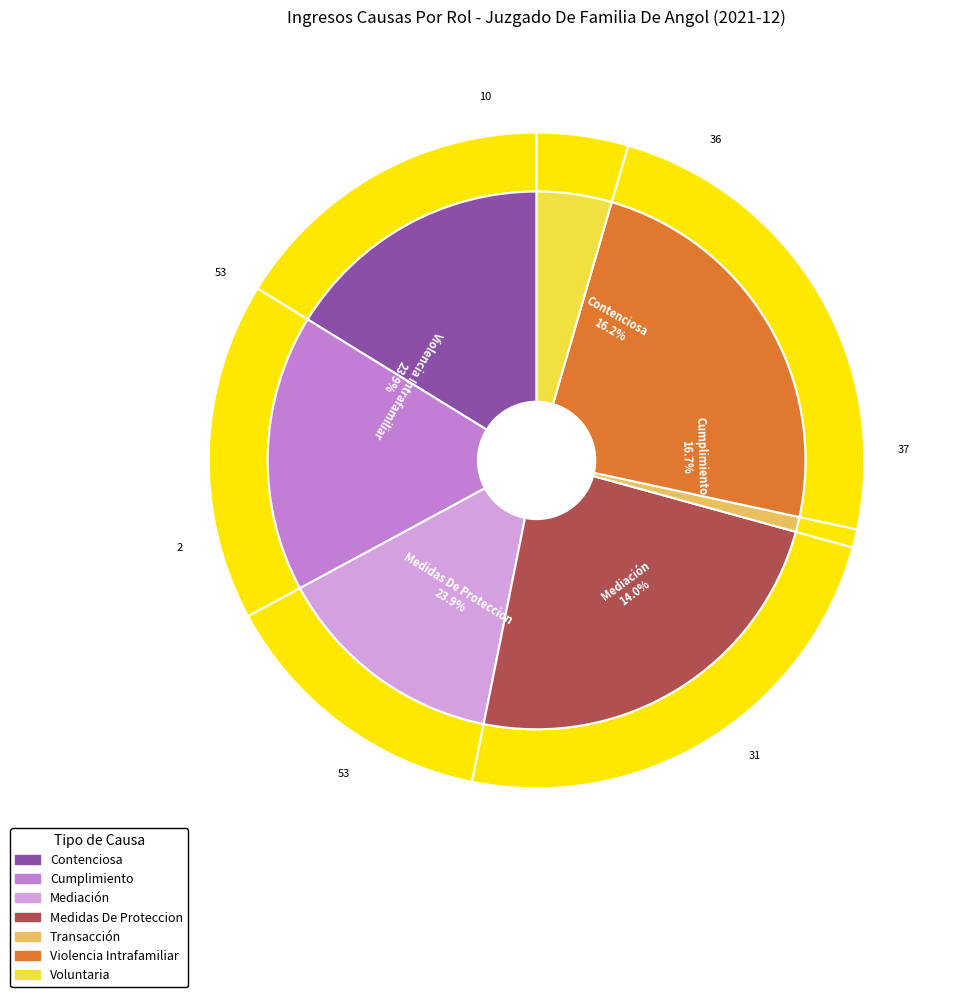

Does any single category account for the majority?

No